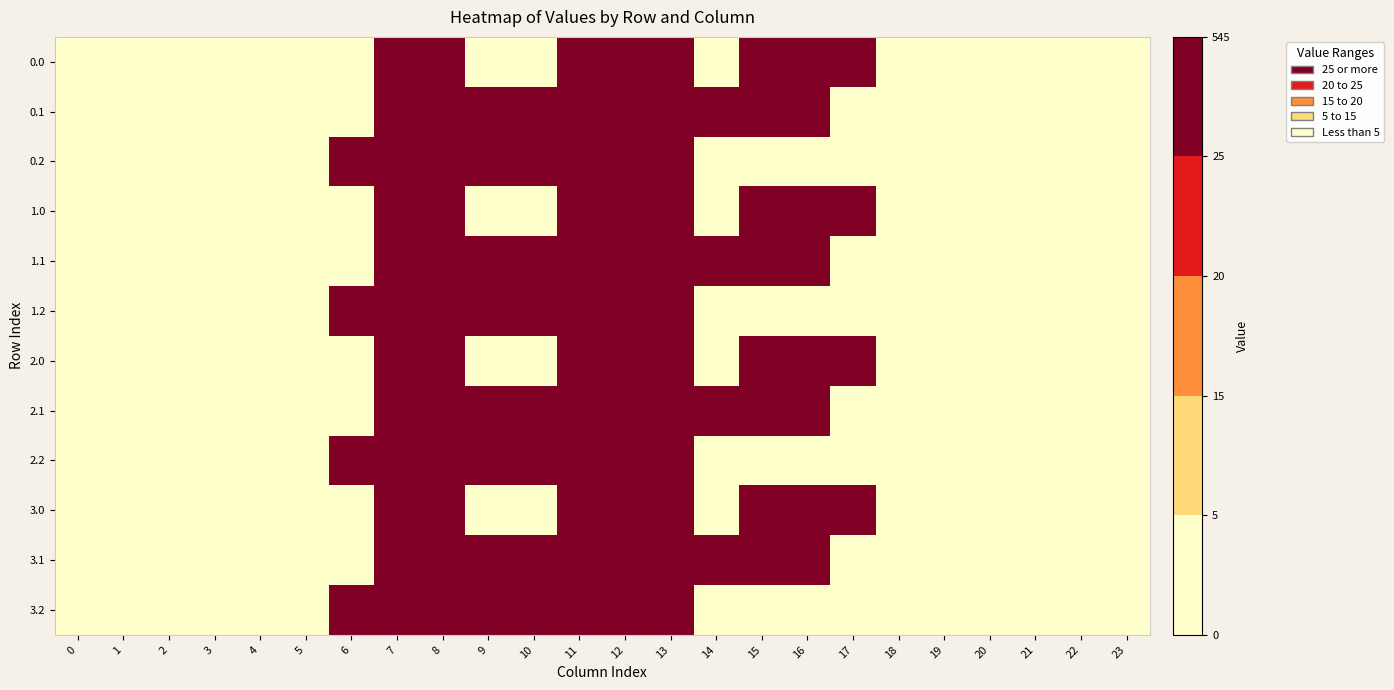

Between 20 and 5, which is larger?

20